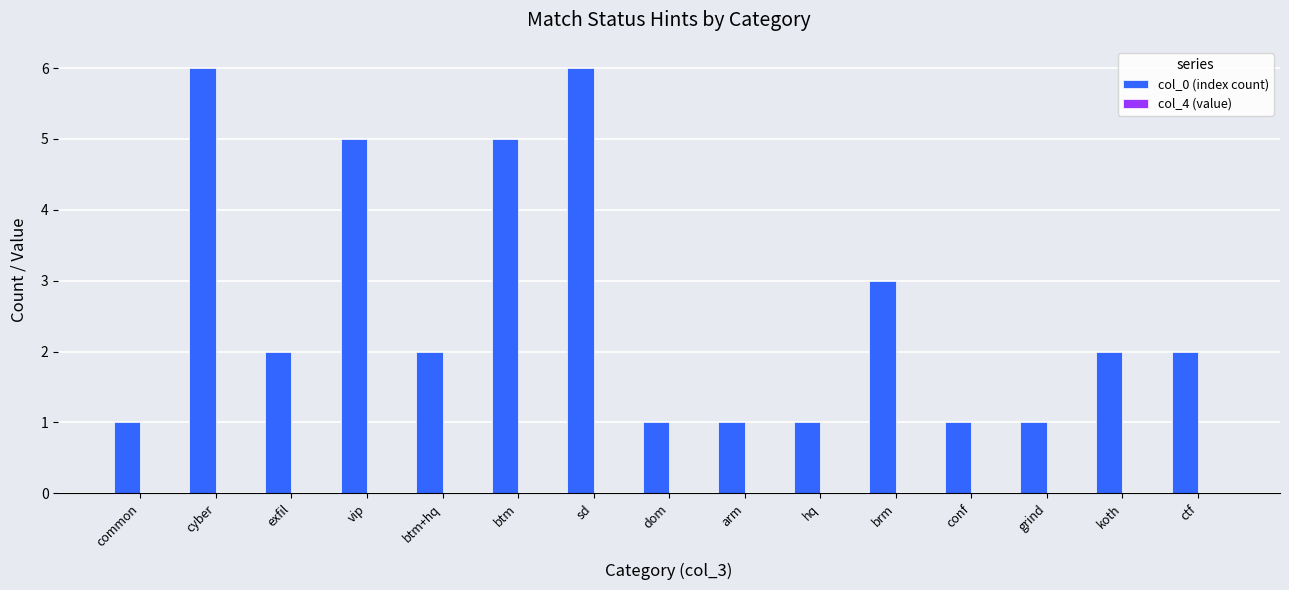

The value at sd is 9. True or false?

False